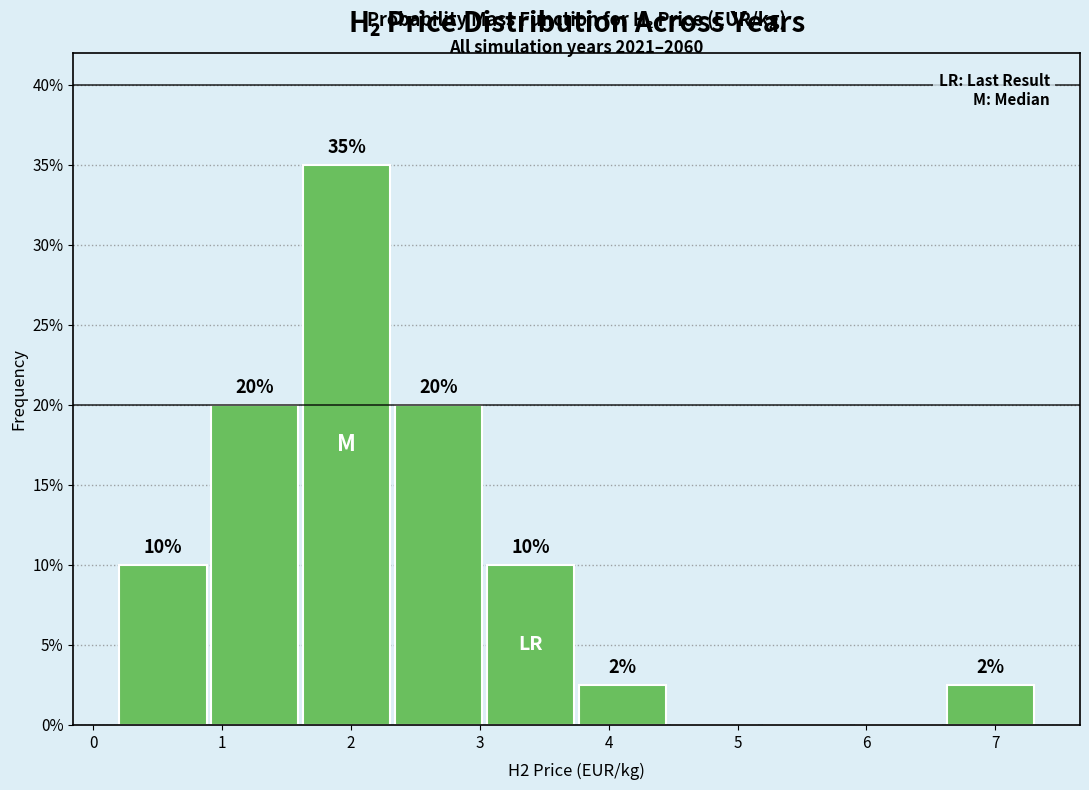

Over which range of the x-axis is the bar tallest?

1.6 to 2.3